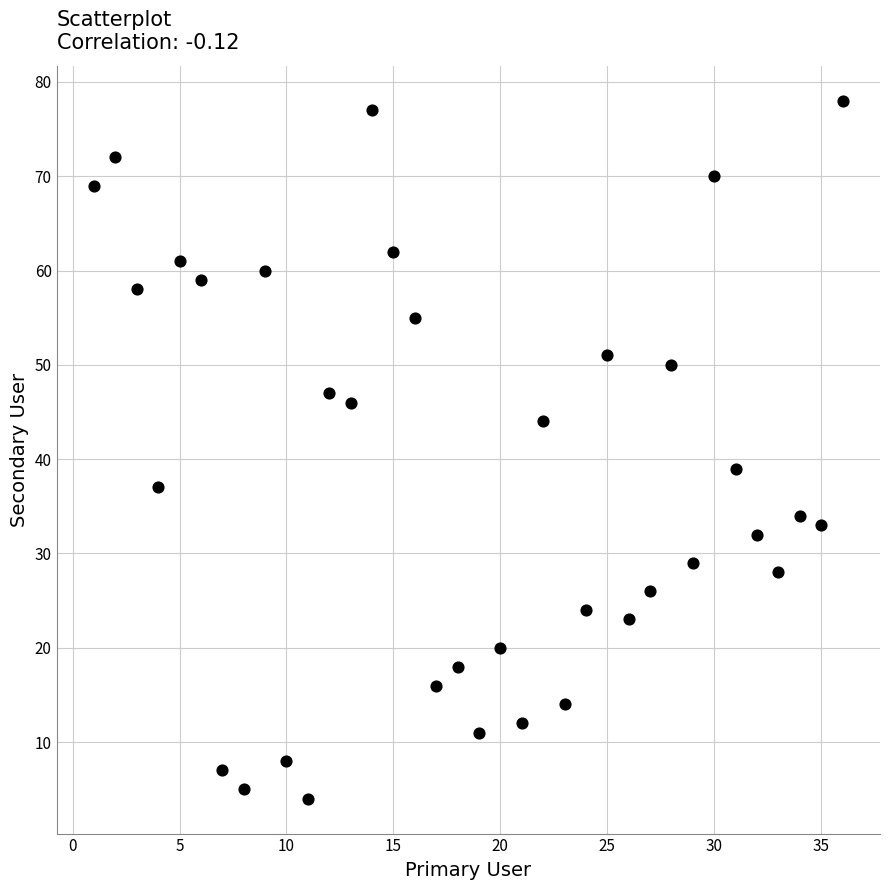

What is the range of X values (max minus min)?

35